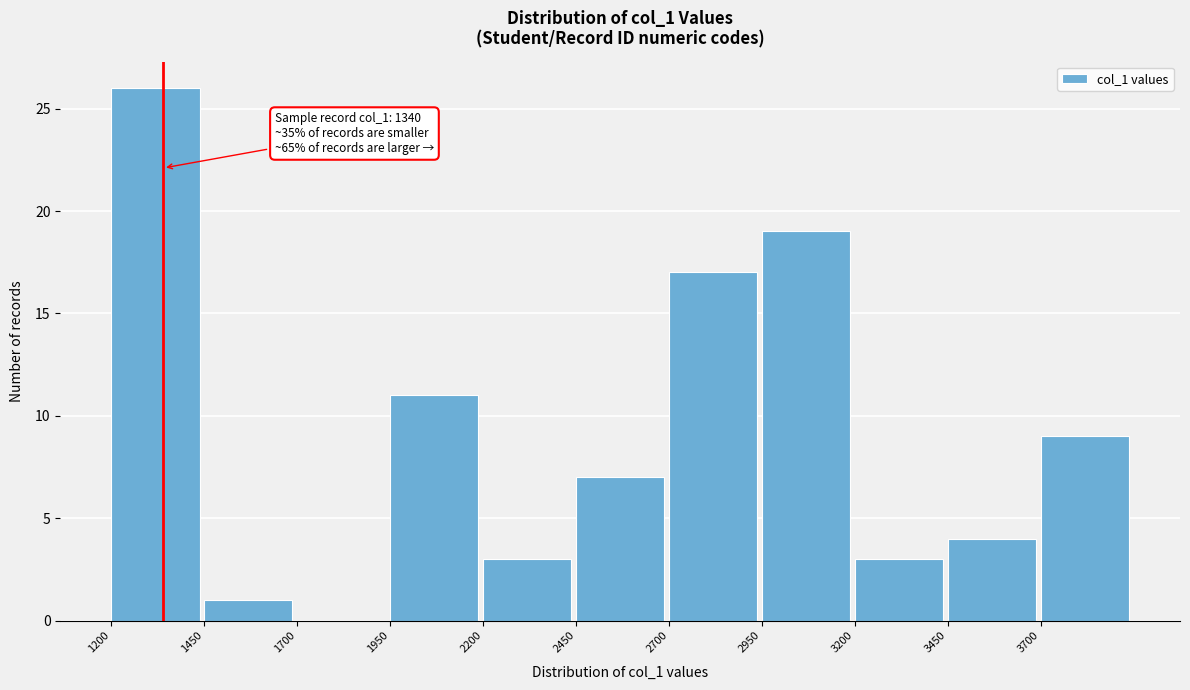

Which range on the x-axis has the tallest bar?

1200 to 1450